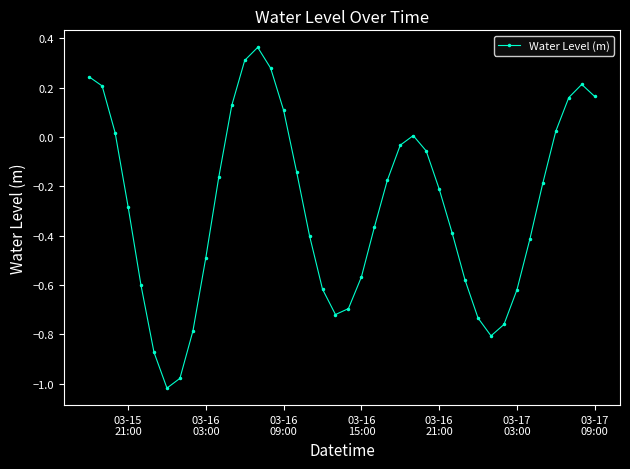

How many points are higher than both their immediate neighbors (excluding endpoints)?

3